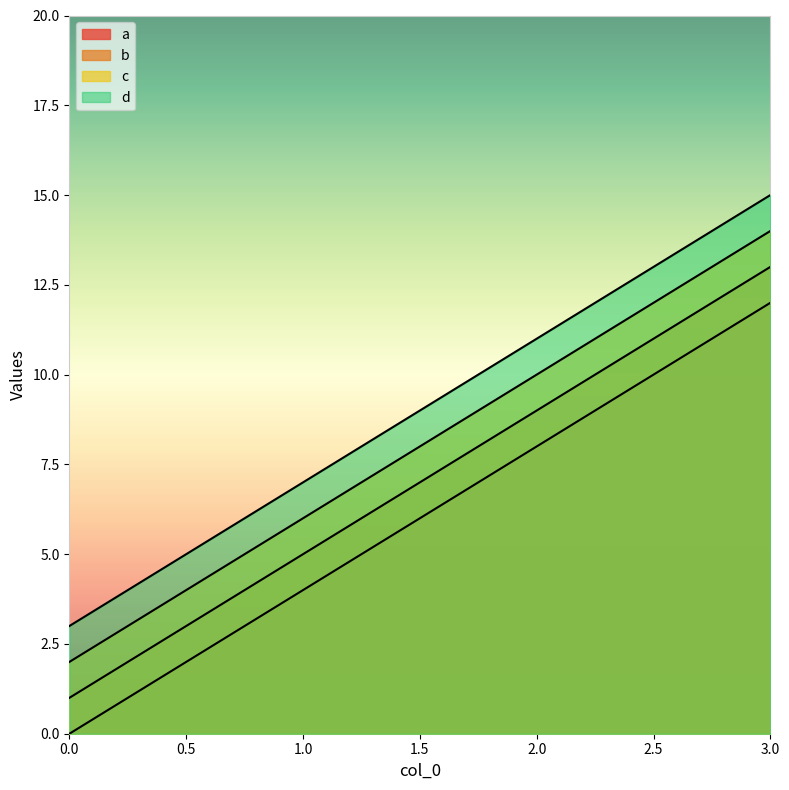

How many values in the d series are below 11?

2